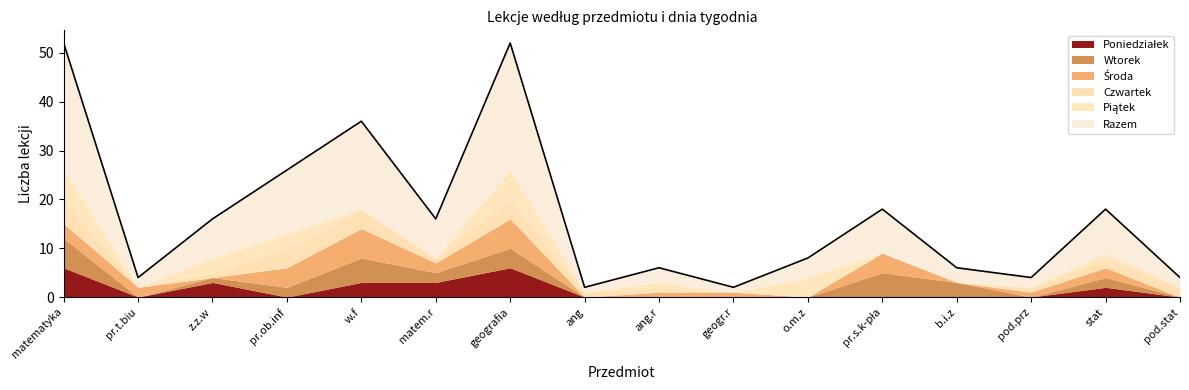

Reading left to right, transcribe all the data shown in this chart.

Poniedziałek: 6	0	3	0	3	3	6	0	0	0	0	0	0	0	2	0
Wtorek: 6	0	1	2	5	2	4	0	0	0	0	5	3	0	2	0
Środa: 3	2	0	4	6	2	6	0	1	1	0	4	0	1	2	0
Czwartek: 5	0	1	4	4	1	4	1	1	0	0	0	0	1	2	2
Piątek: 6	0	3	3	0	0	6	0	1	0	4	0	0	0	1	0
Razem: 26	2	8	13	18	8	26	1	3	1	4	9	3	2	9	2